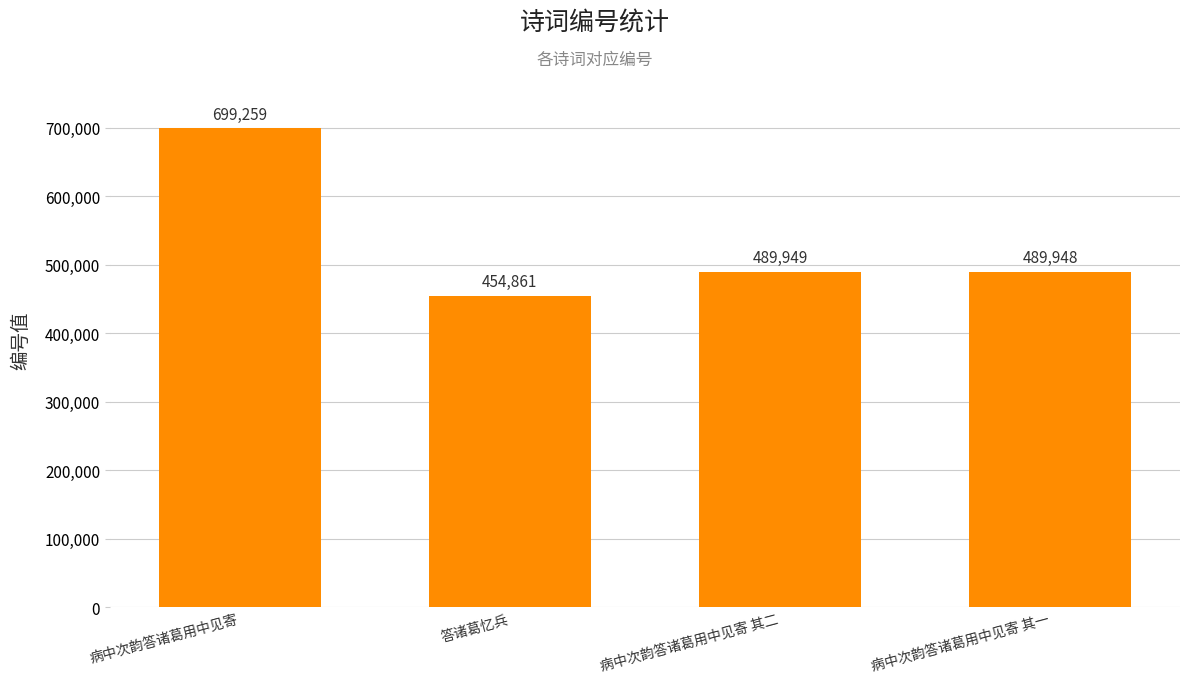

How many bars are there in total?

4